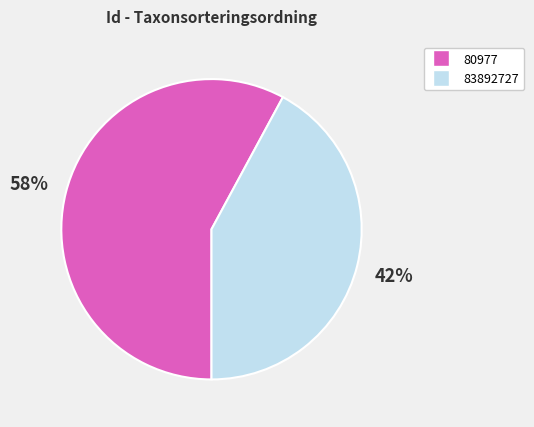

Is the sum of 83892727 and 80977 greater than half?

Yes